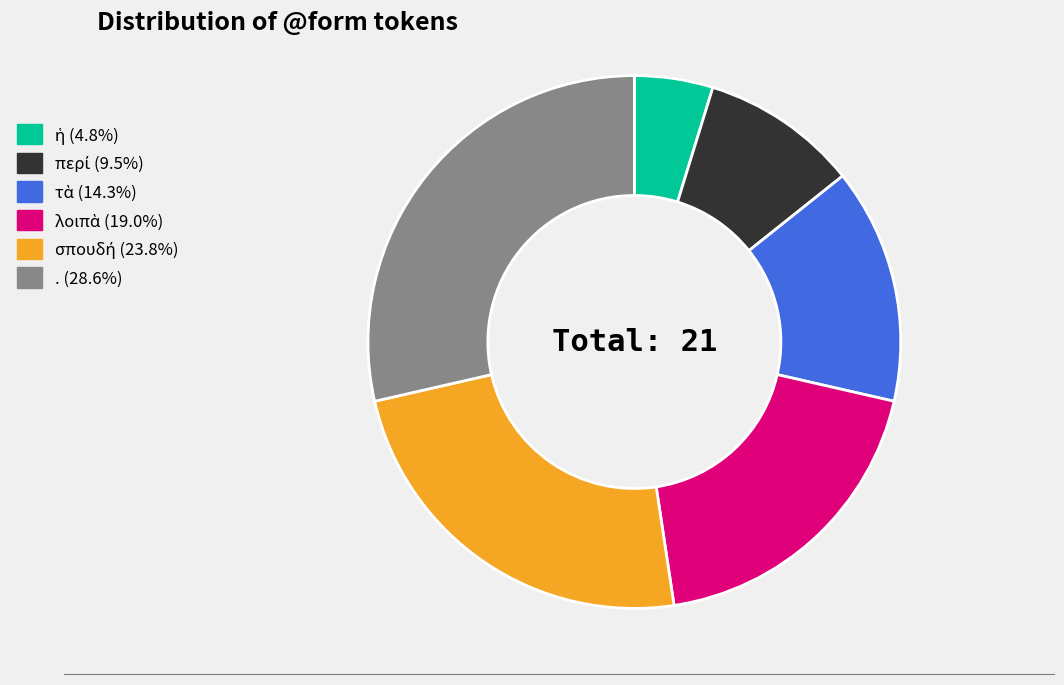

Is there any slice that represents more than half of the pie?

No